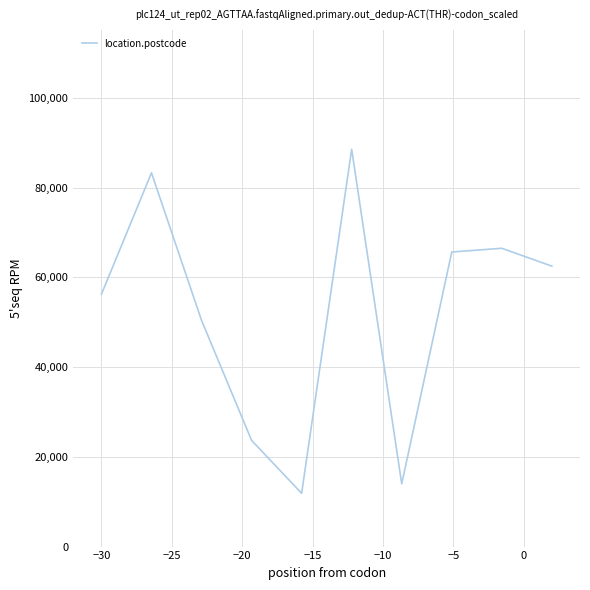

How many distinct data groups are displayed?

1